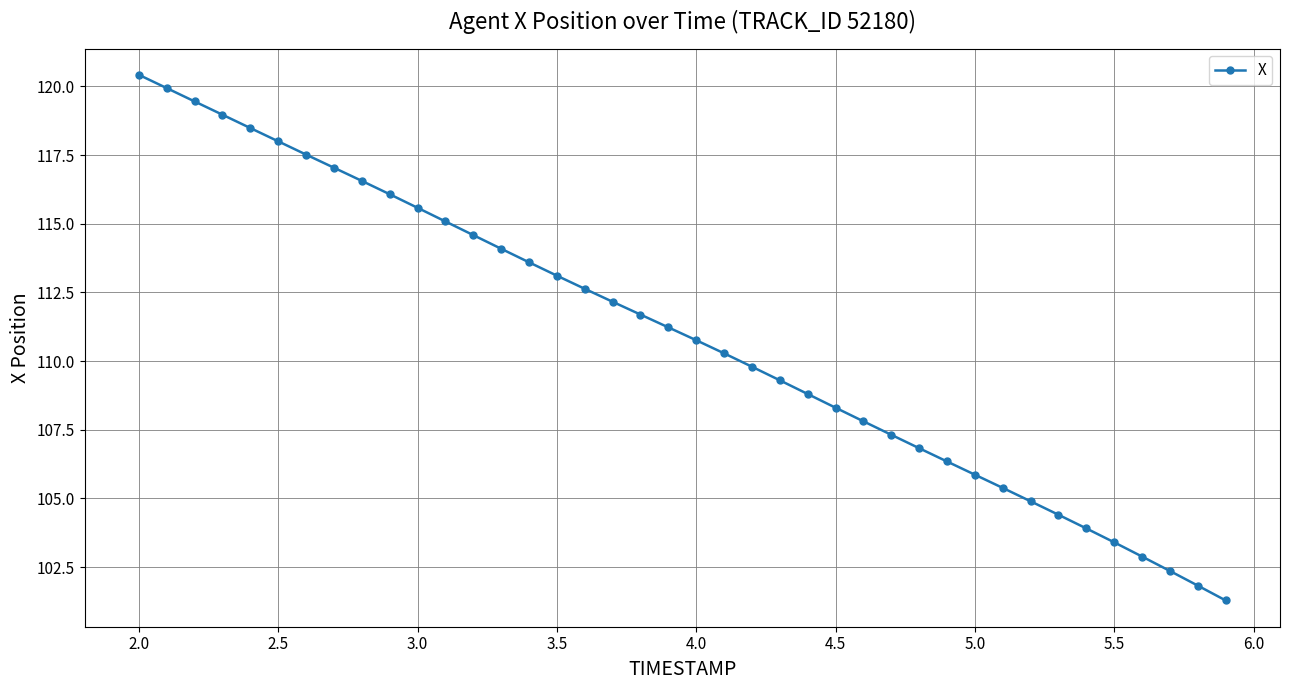

How many distinct data groups are displayed?

1